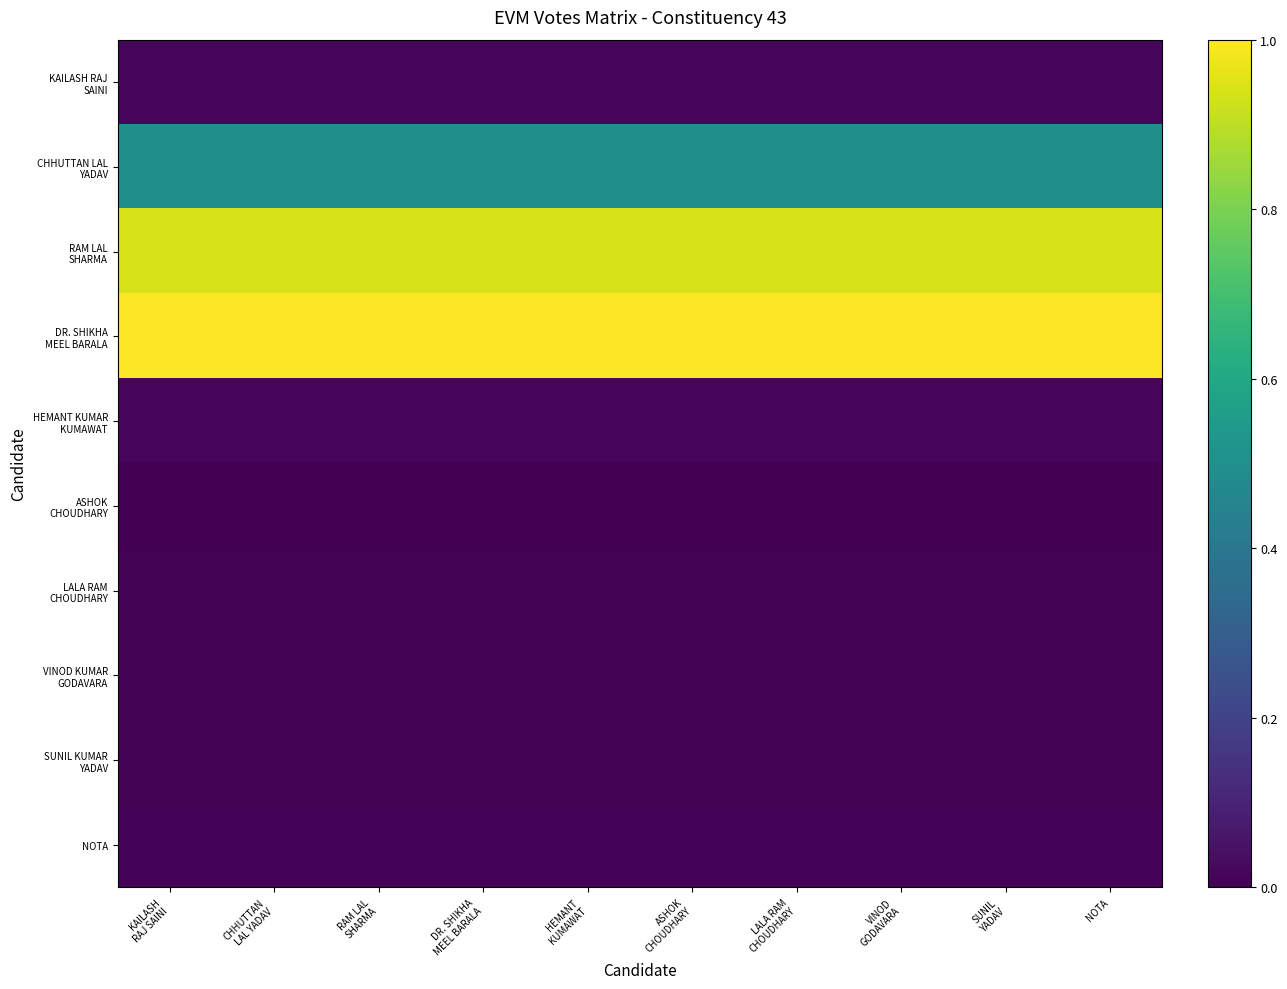

At which category is the sum across all series the highest?

KAILASH
RAJ SAINI